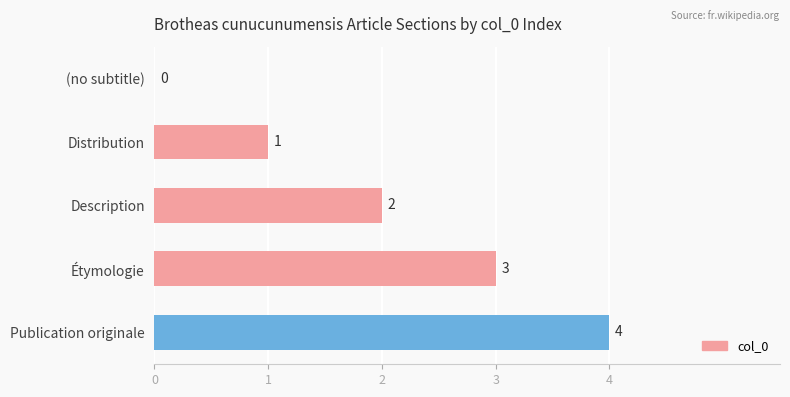

What is the maximum value shown in the chart?

4